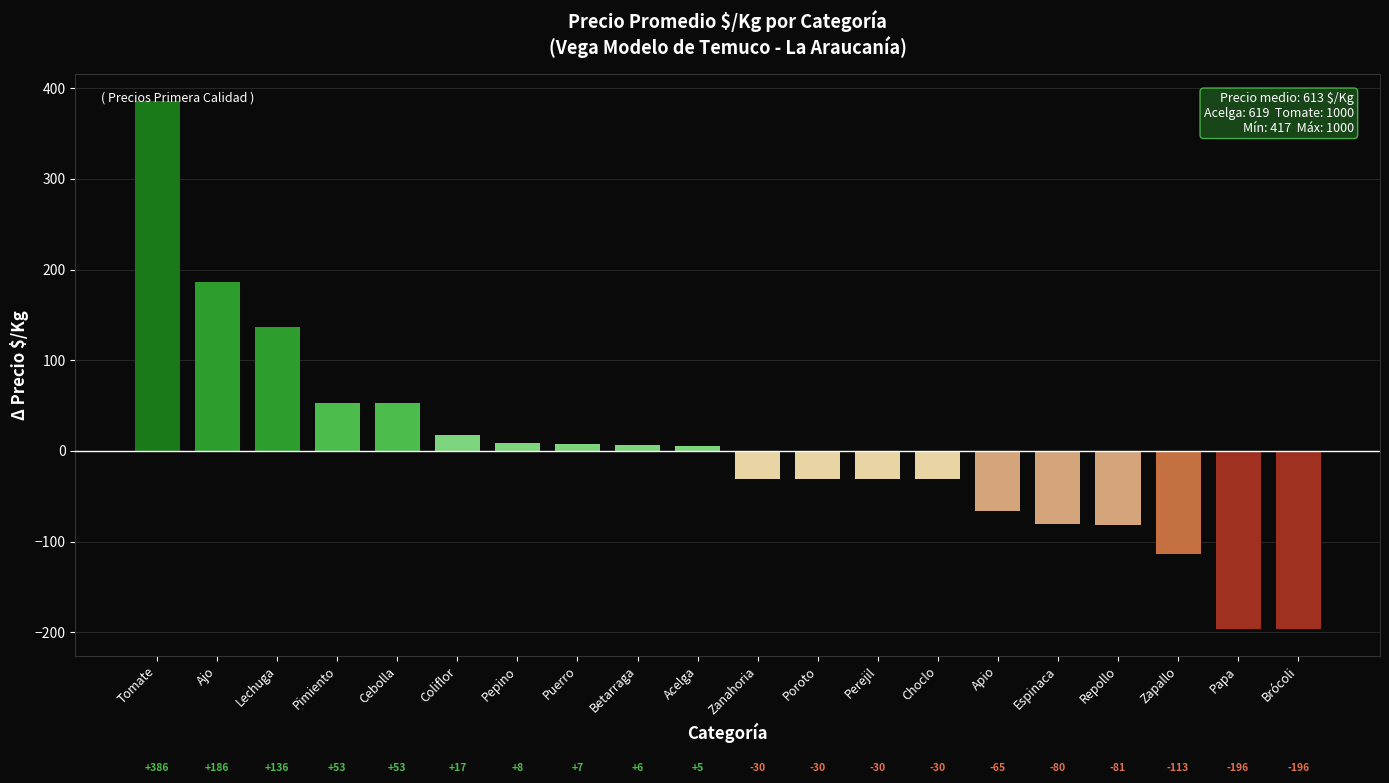

What is the label of the 5th bar from the left?

Cebolla